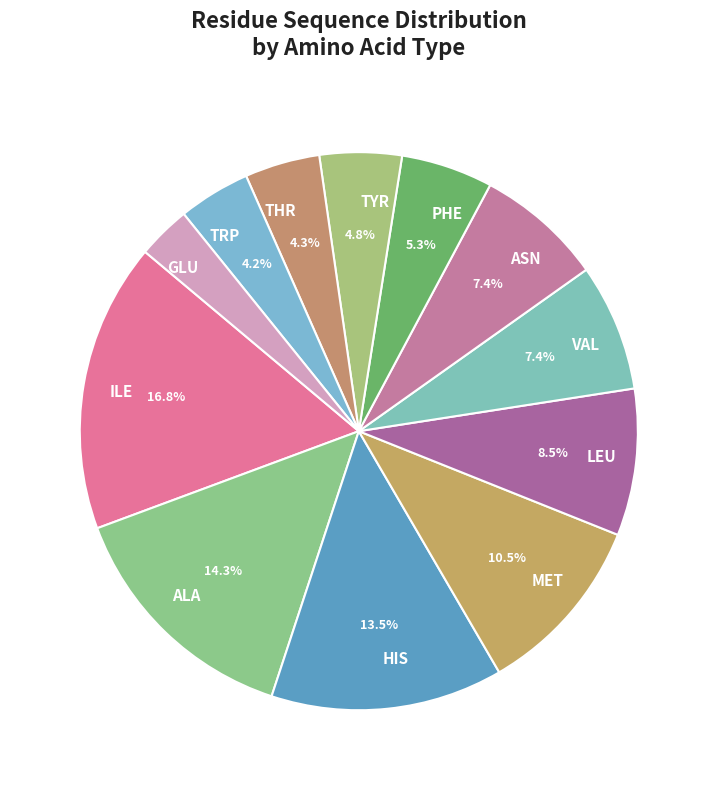

Is there a majority slice in this chart?

No